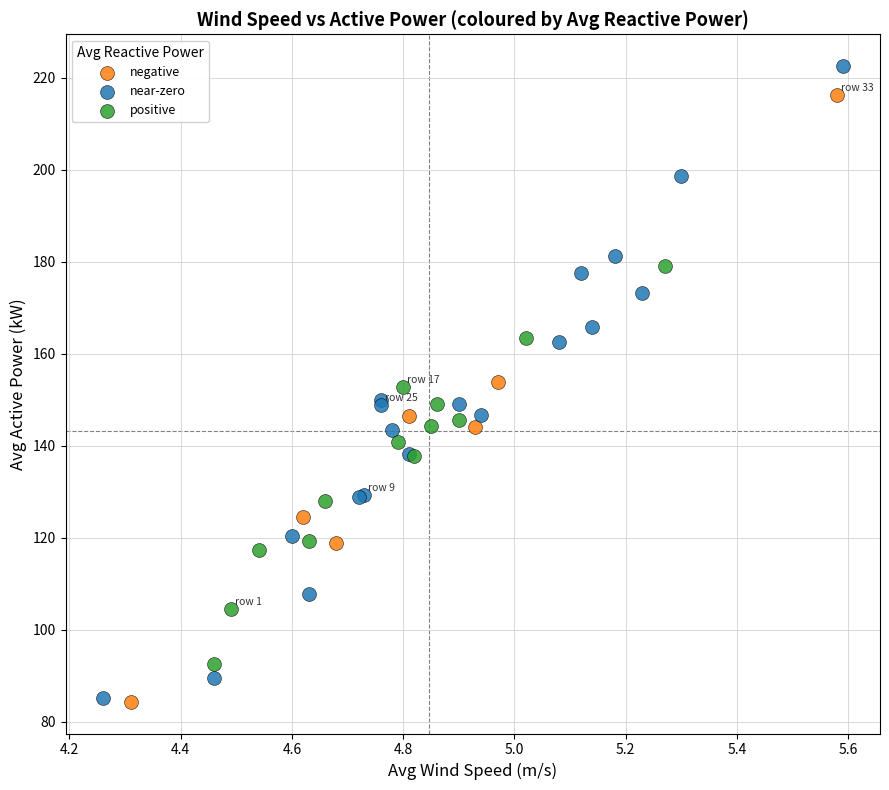

Which series contains the highest Y value?

near-zero